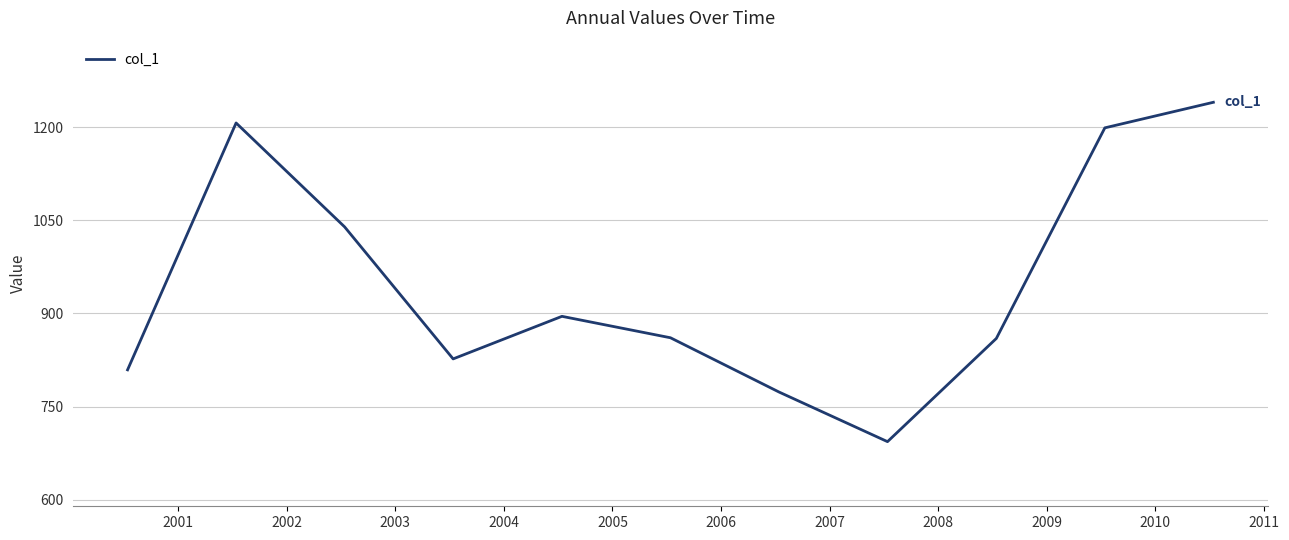

What is the difference between the maximum and minimum values?

546.4